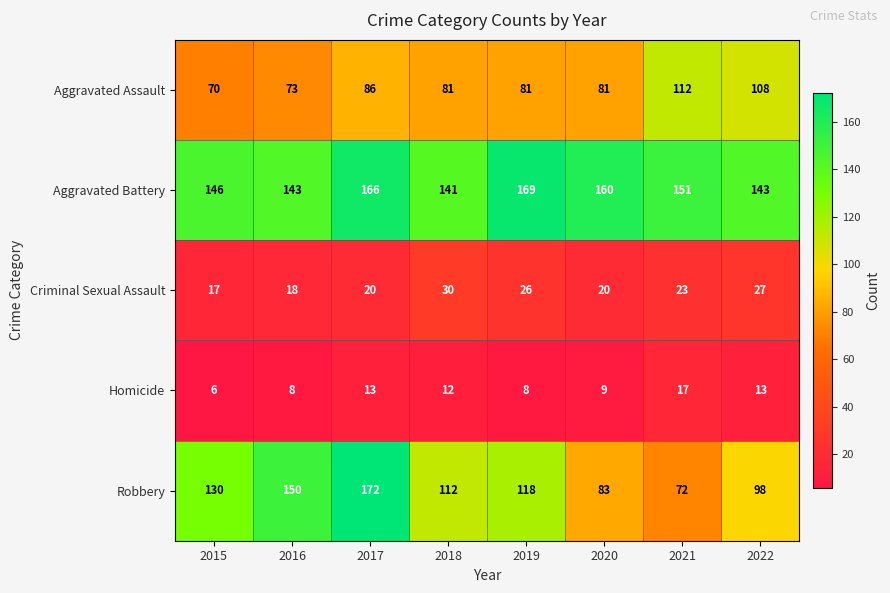

List the series in order of their peak value, highest first.

Robbery, Aggravated Battery, Aggravated Assault, Criminal Sexual Assault, Homicide